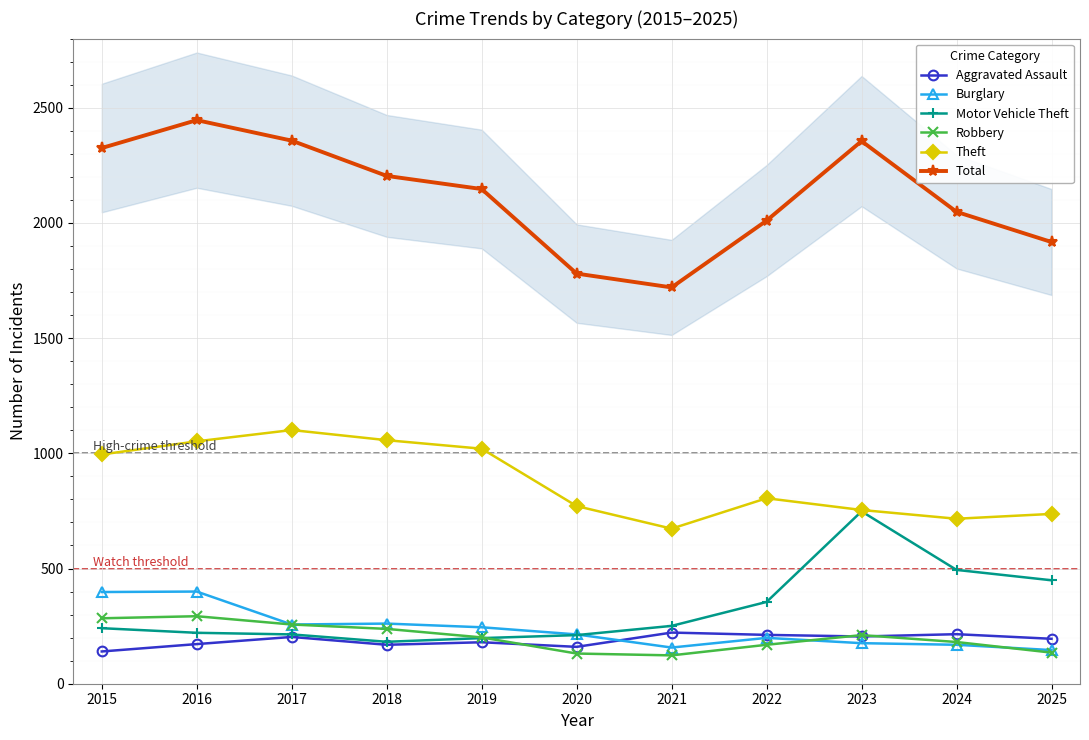

Rank the categories by Burglary value from lowest to highest.

2025, 2021, 2024, 2023, 2022, 2020, 2019, 2017, 2018, 2015, 2016